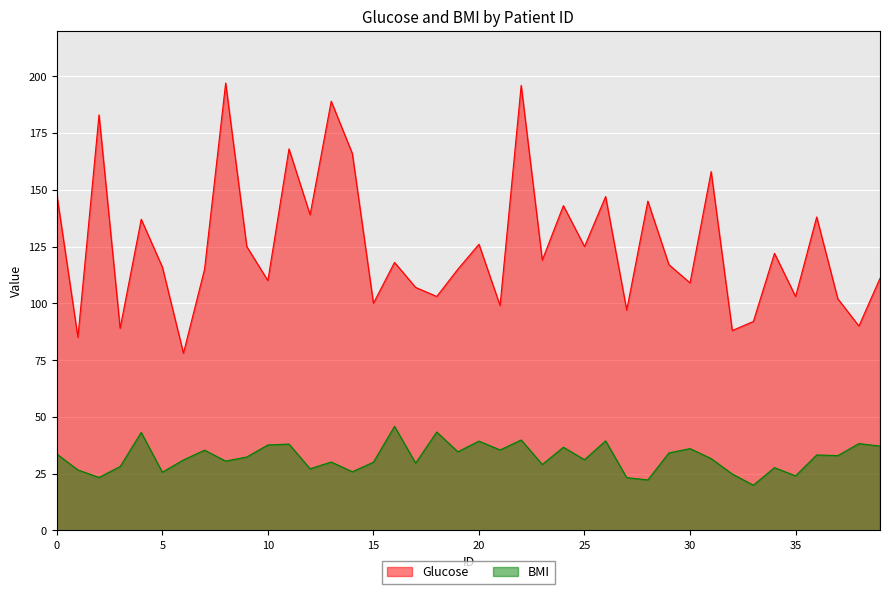

True or false: Glucose and BMI cross at least once.

False